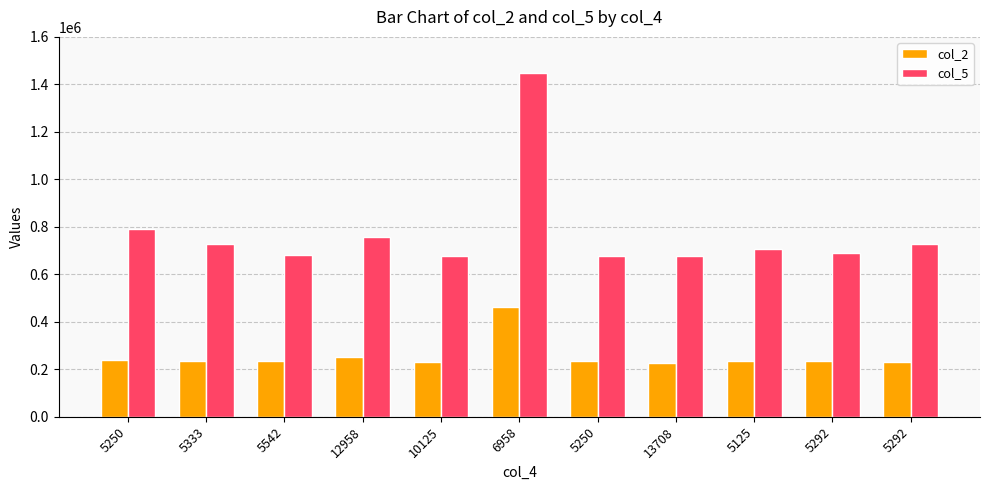

What are all the series names shown in the legend?

col_2, col_5